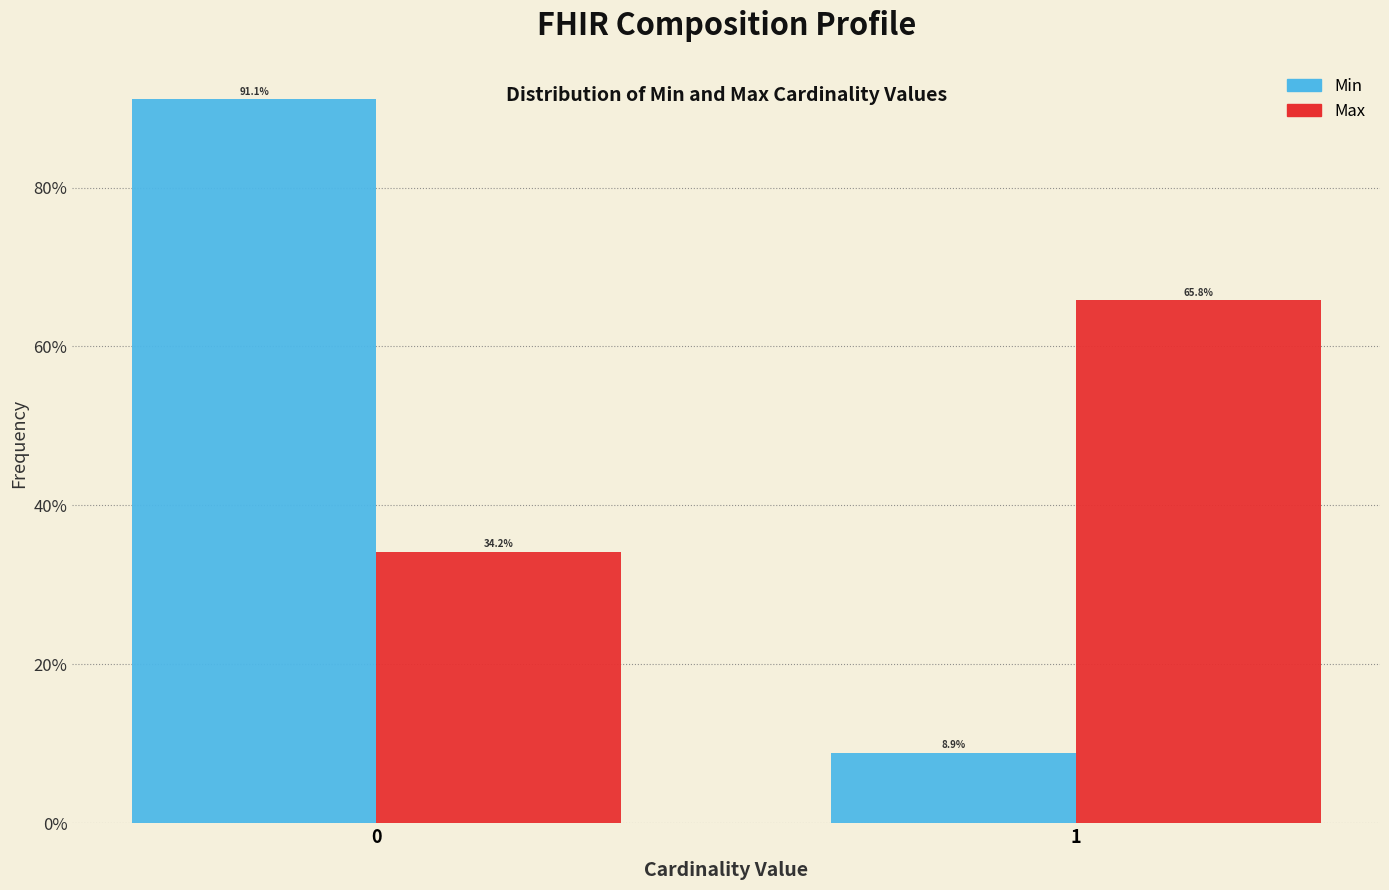

Reading right to left, extract all data points from this chart.

Min: 8.9	91.1
Max: 65.8	34.2